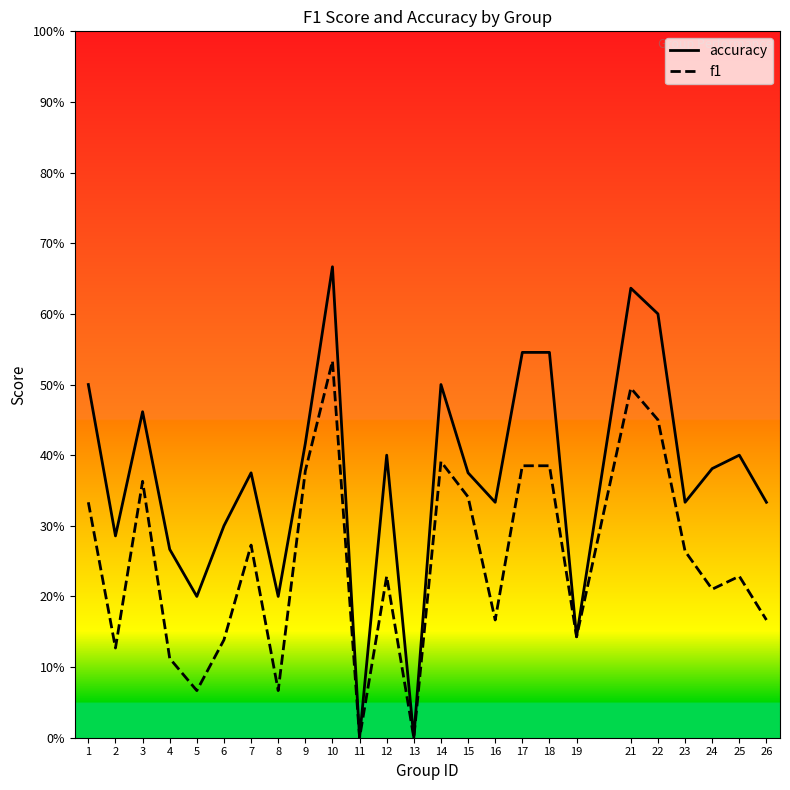

Count the f1 values in the range 0 to 1.

25